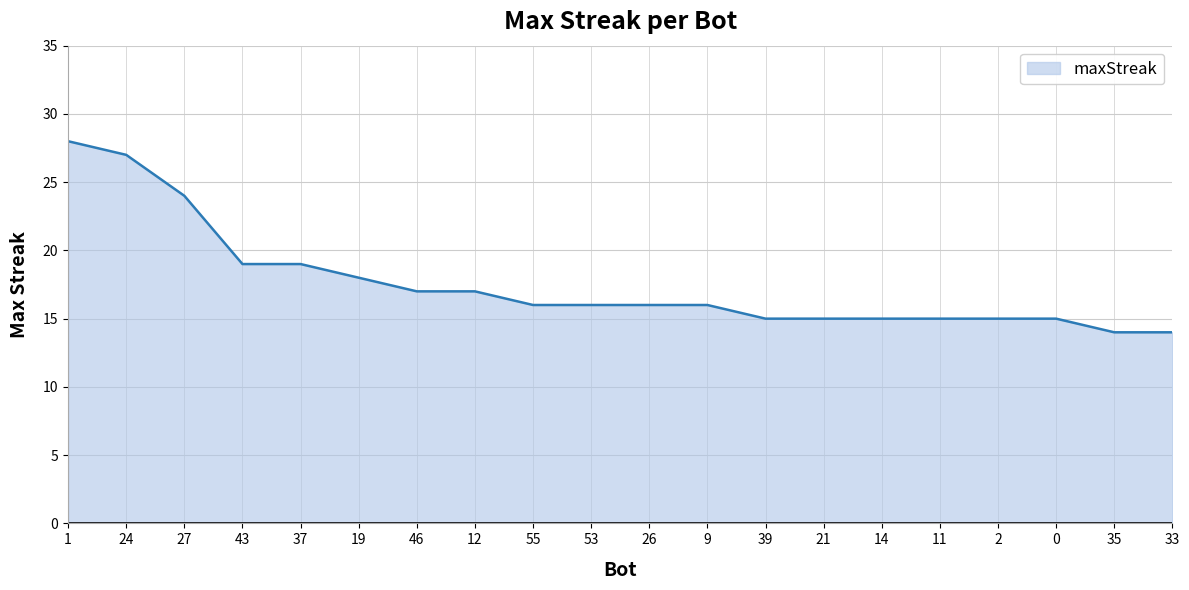

The chart shows a value of 15 at 11. True or false?

True